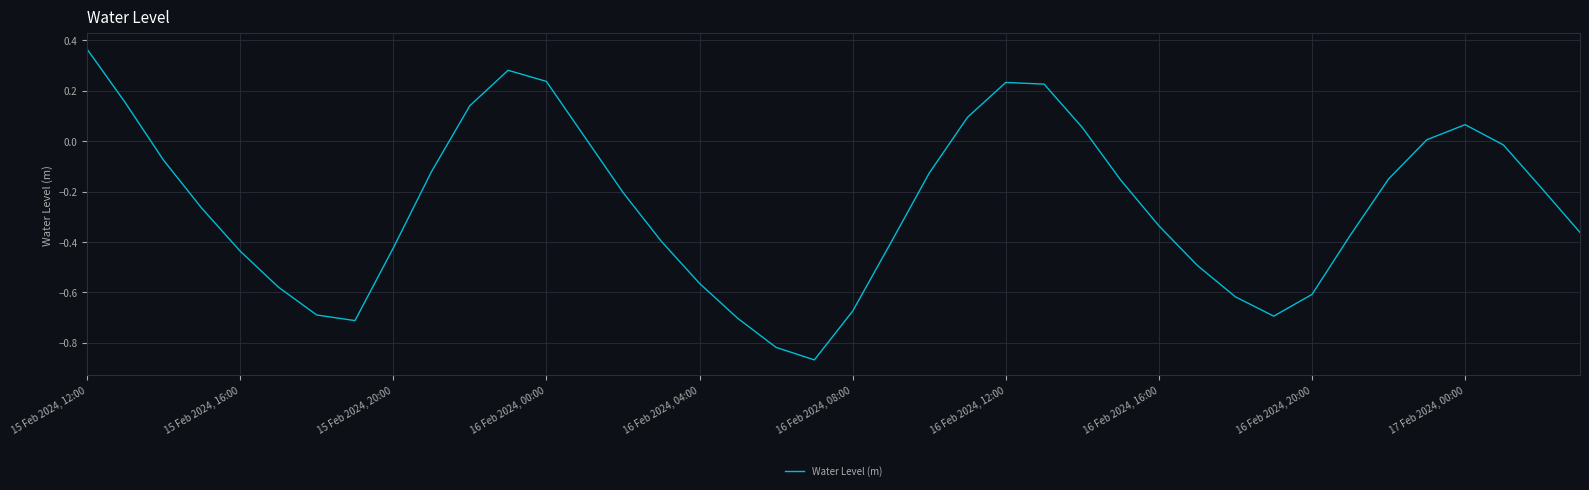

At which label does the data first exceed 0?

15 Feb 2024, 12:00